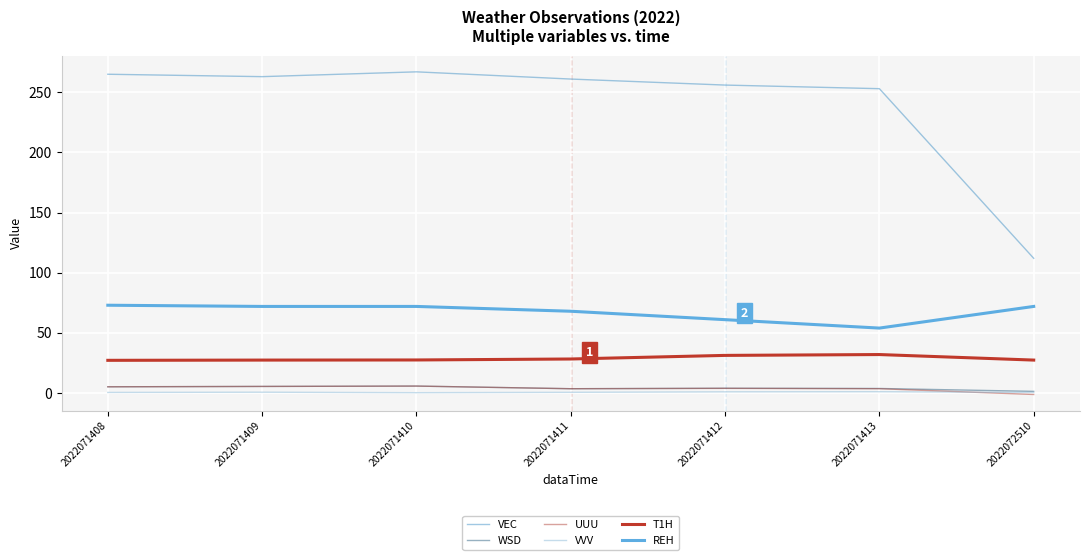

What is the minimum value shown in the chart?

-1.2